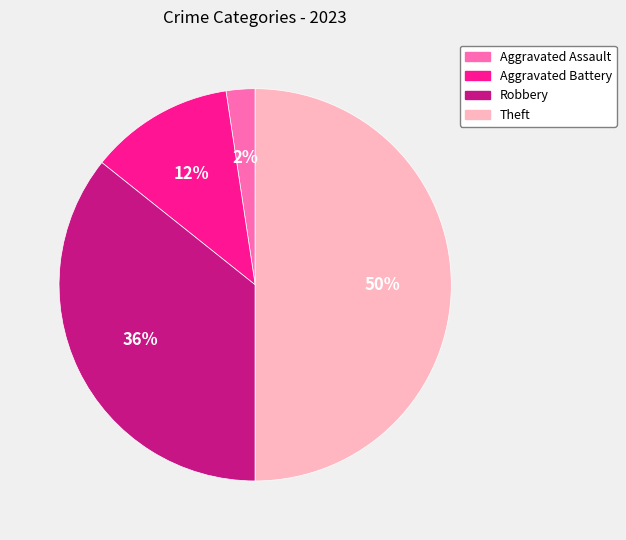

Do Aggravated Assault and Robbery together represent more than half of the pie?

No